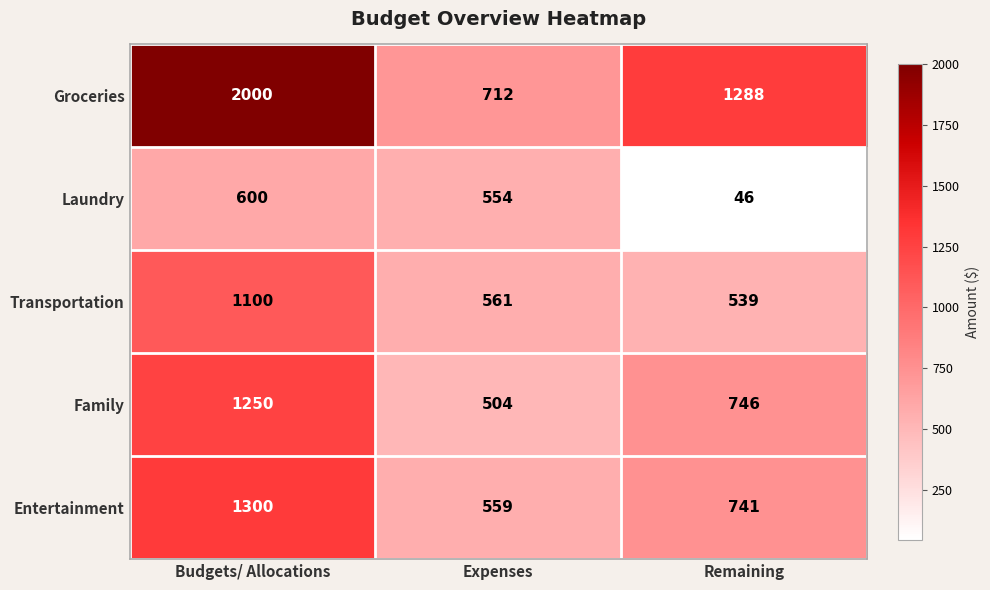

What is the difference between the Laundry values at Remaining and Expenses?

508